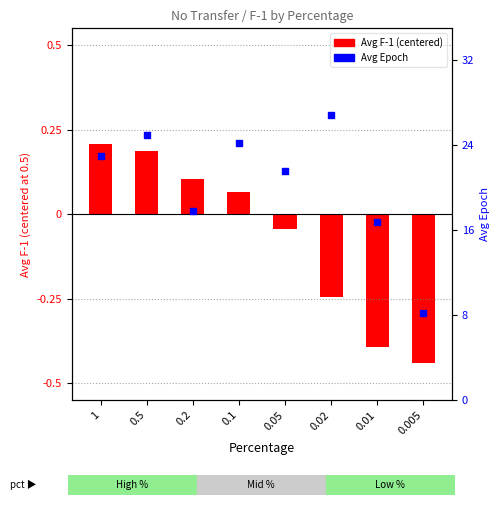

What is the total value across all series at 0.02?

26.6